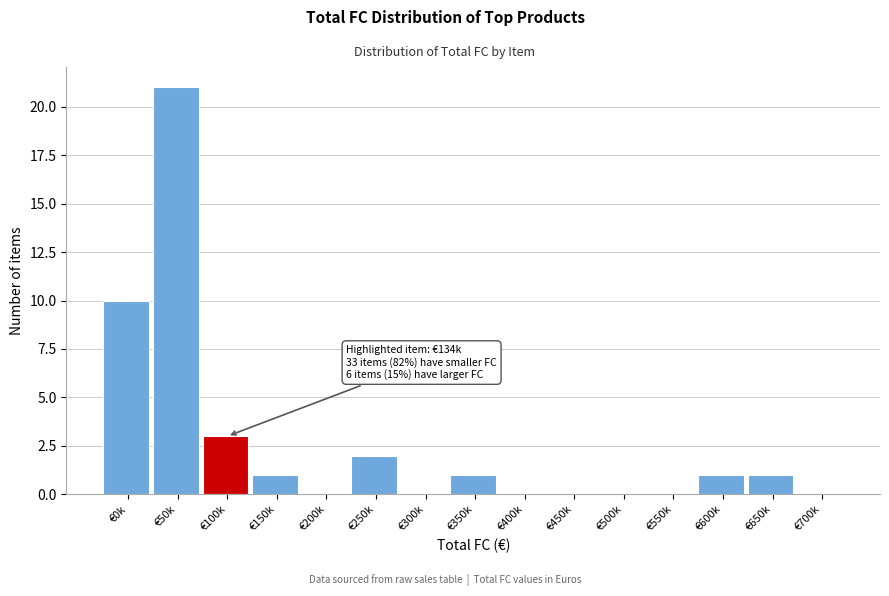

Reading right to left, transcribe all the data shown in this chart.

€700k=0	€650k=1	€600k=1	€550k=0	€500k=0	€450k=0	€400k=0	€350k=1	€300k=0	€250k=2	€200k=0	€150k=1	€100k=3	€50k=21	€0k=10